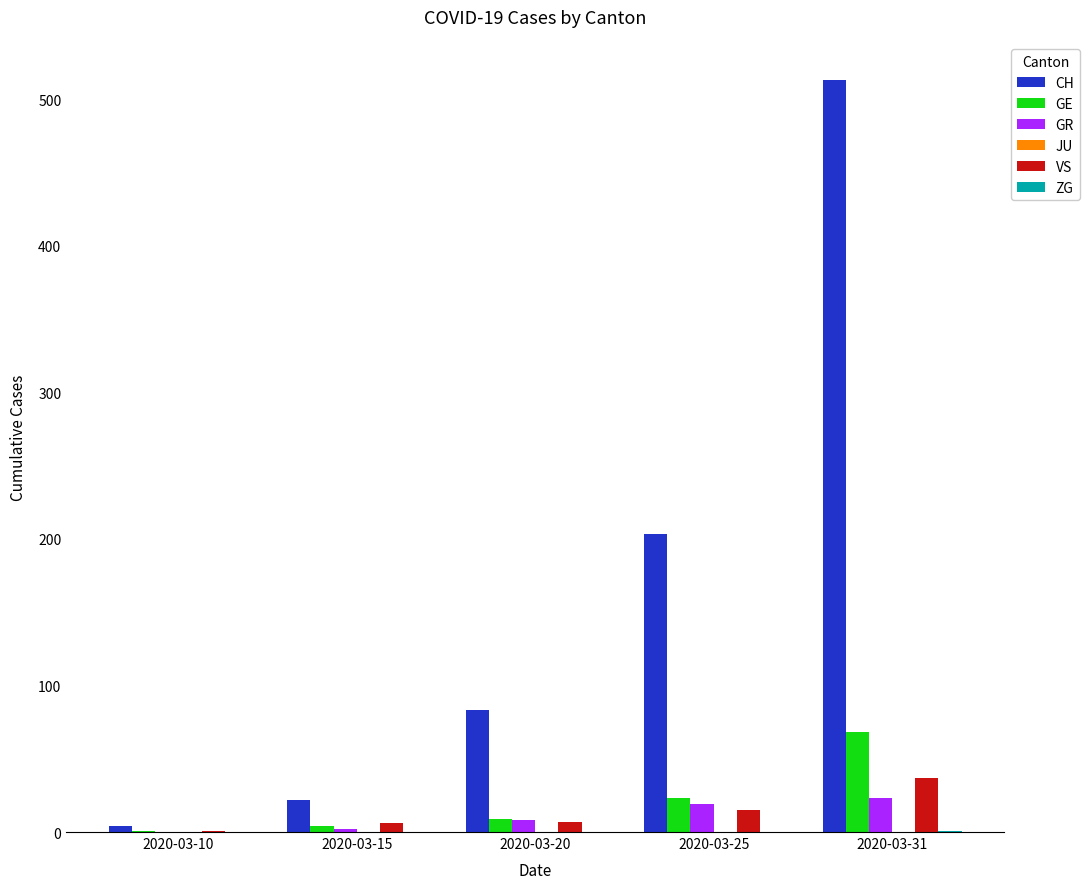

What is the difference between the CH values at 2020-03-10 and 2020-03-25?

199